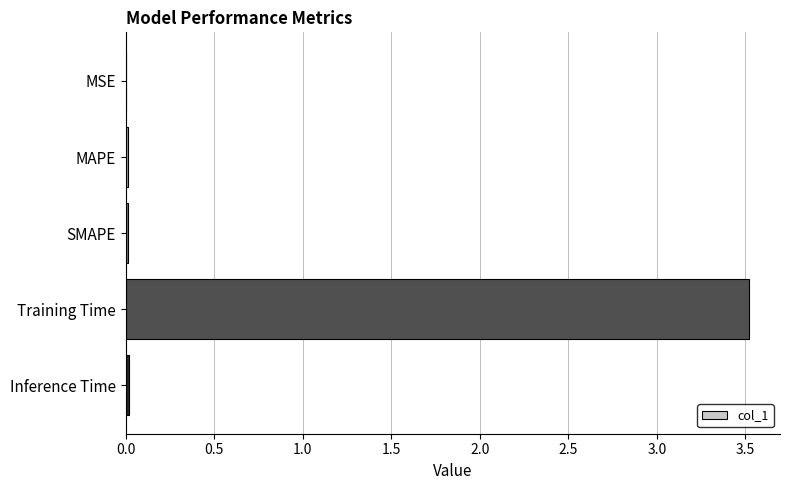

What is the maximum value shown in the chart?

3.5